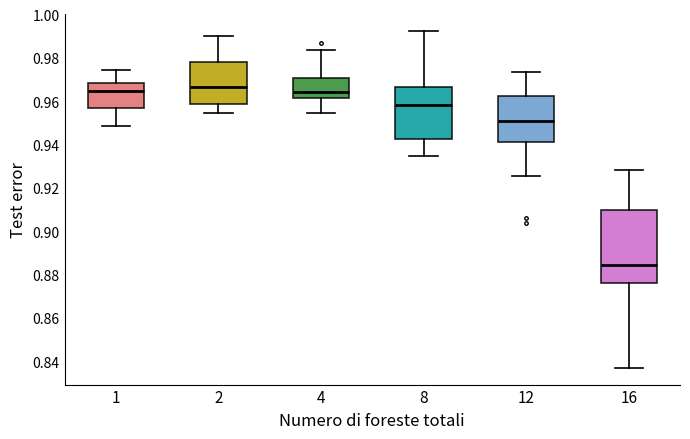

Where is the lower edge of the box at x = 8 on the y-axis? The values are not printed on the chart, so give them approximately, as read against the axis.

0.942